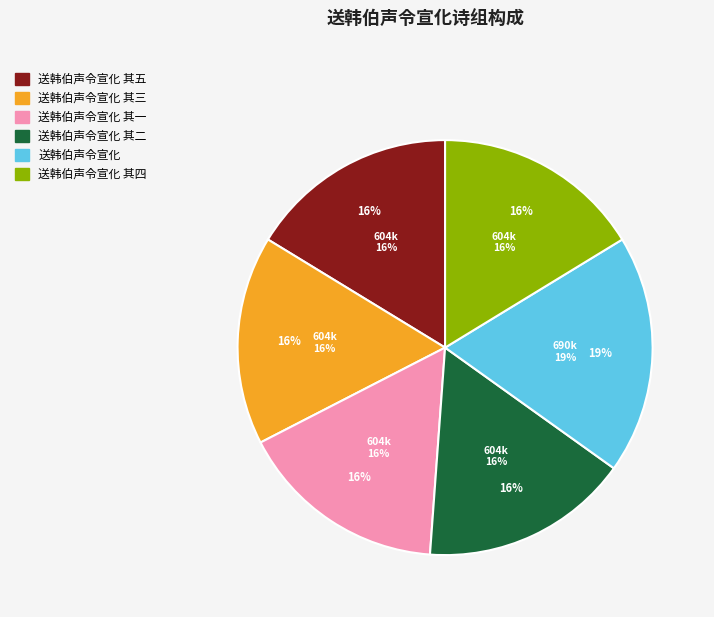

To the nearest percent, what is the average slice percentage?

17%